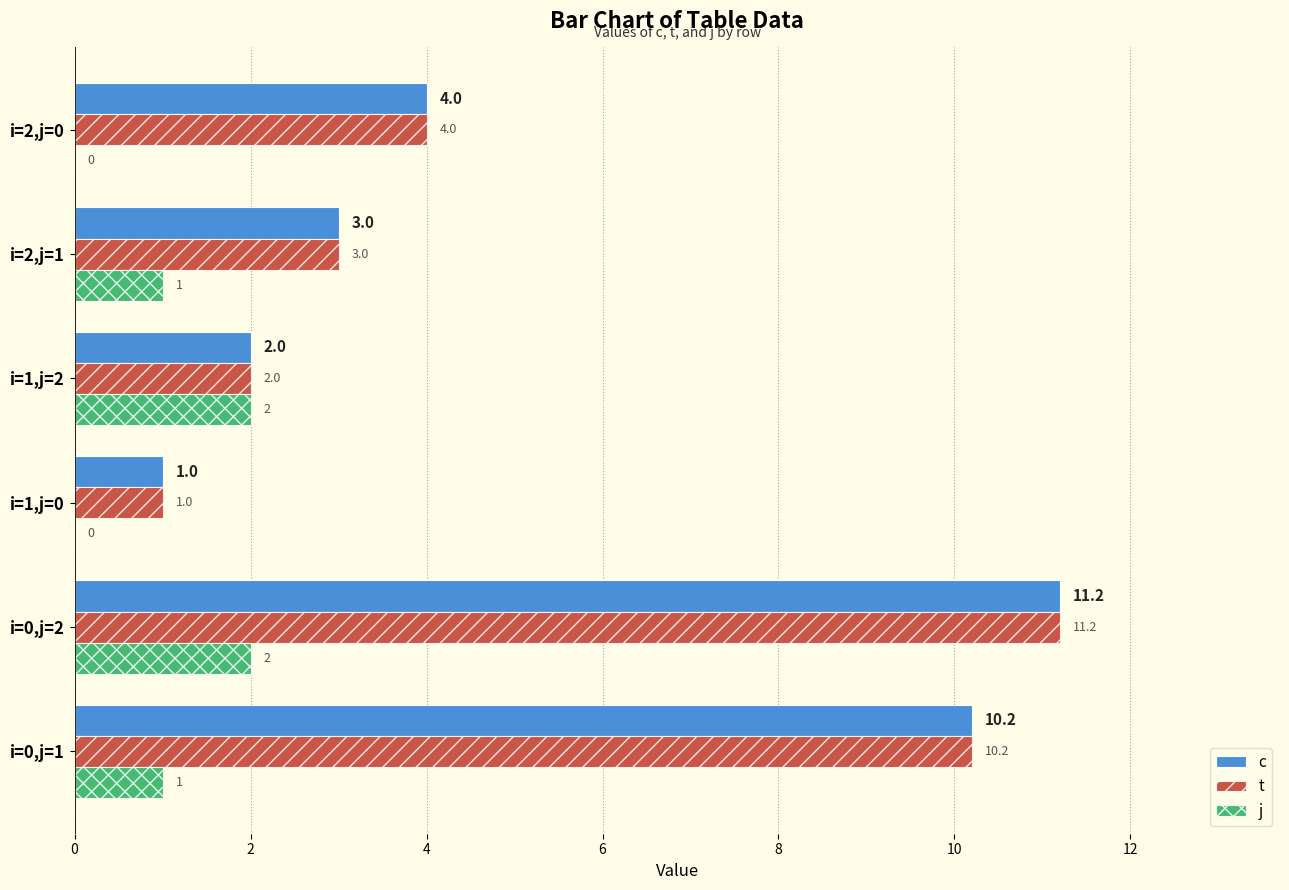

At which label does t reach its peak?

i=0,j=2